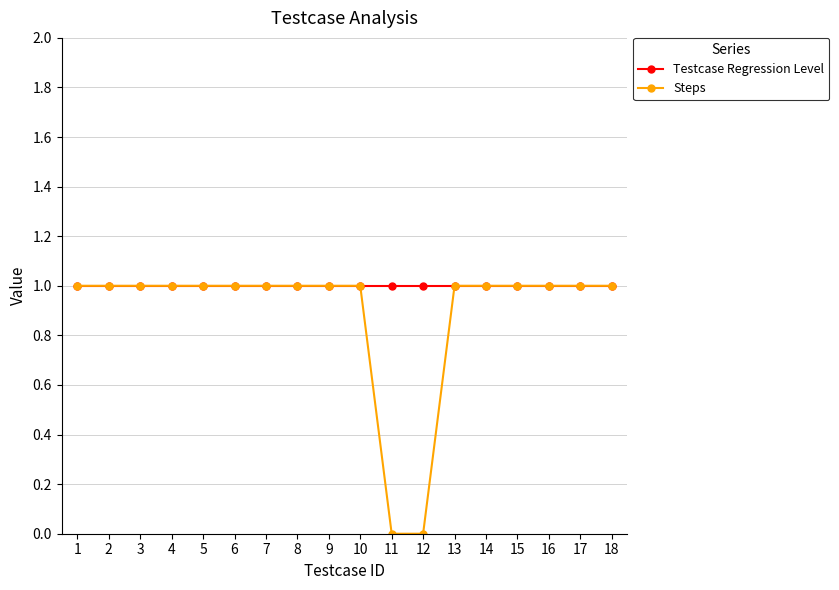

Reading right to left, what are all the values shown in this chart?

Testcase Regression Level: 18=1	17=1	16=1	15=1	14=1	13=1	12=1	11=1	10=1	9=1	8=1	7=1	6=1	5=1	4=1	3=1	2=1	1=1
Steps: 18=1	17=1	16=1	15=1	14=1	13=1	12=0	11=0	10=1	9=1	8=1	7=1	6=1	5=1	4=1	3=1	2=1	1=1